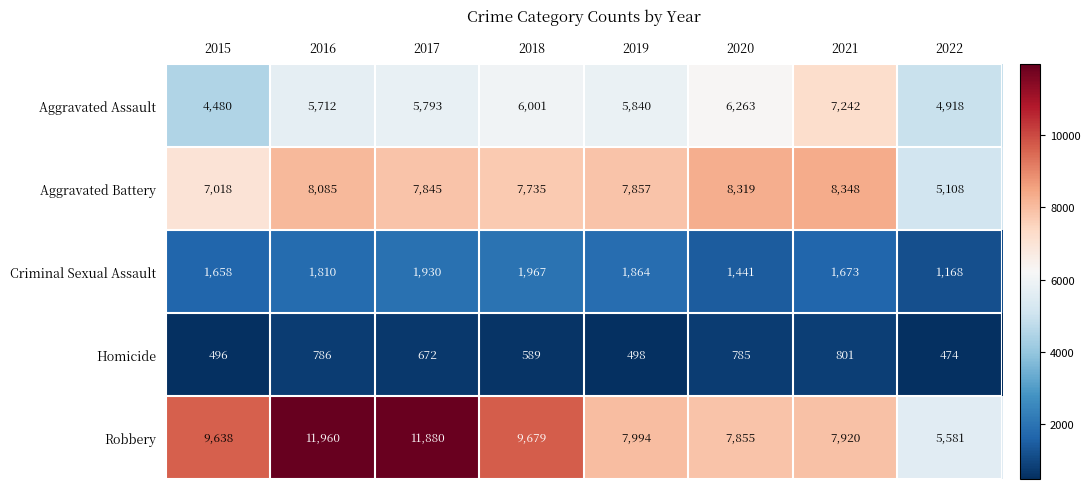

Rank the series at 2022 from lowest to highest value.

Homicide, Criminal Sexual Assault, Aggravated Assault, Aggravated Battery, Robbery